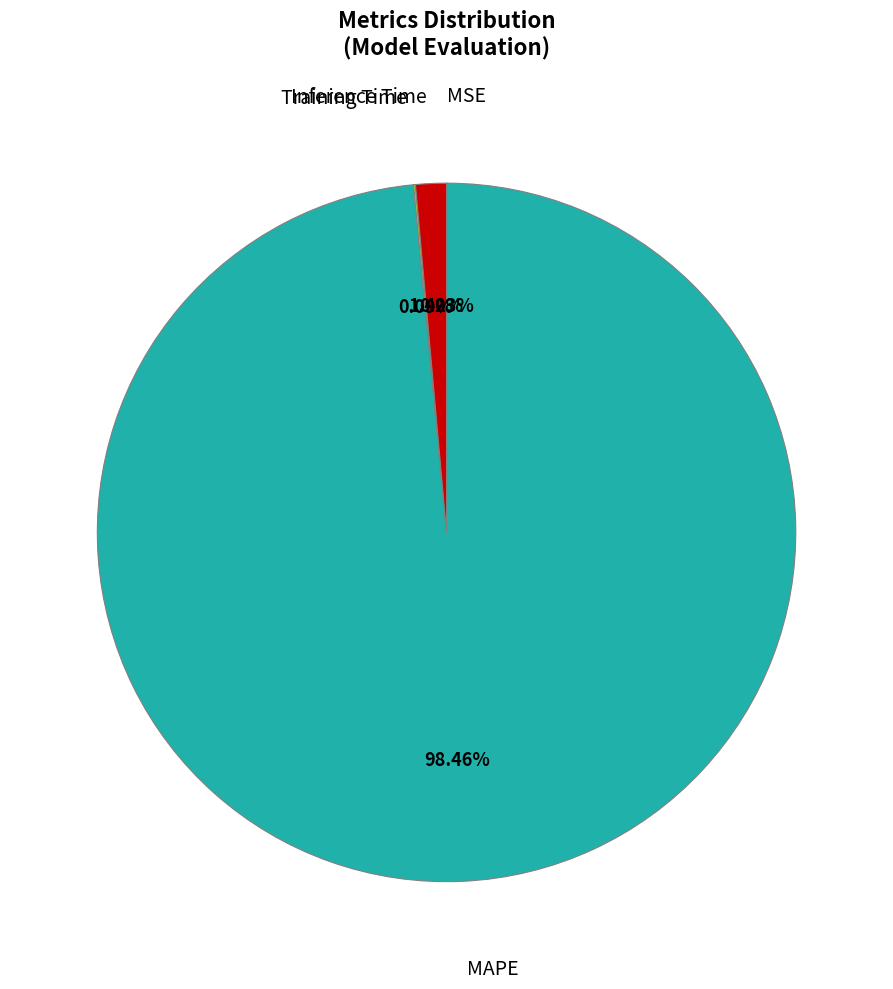

Is there a majority slice in this chart?

Yes